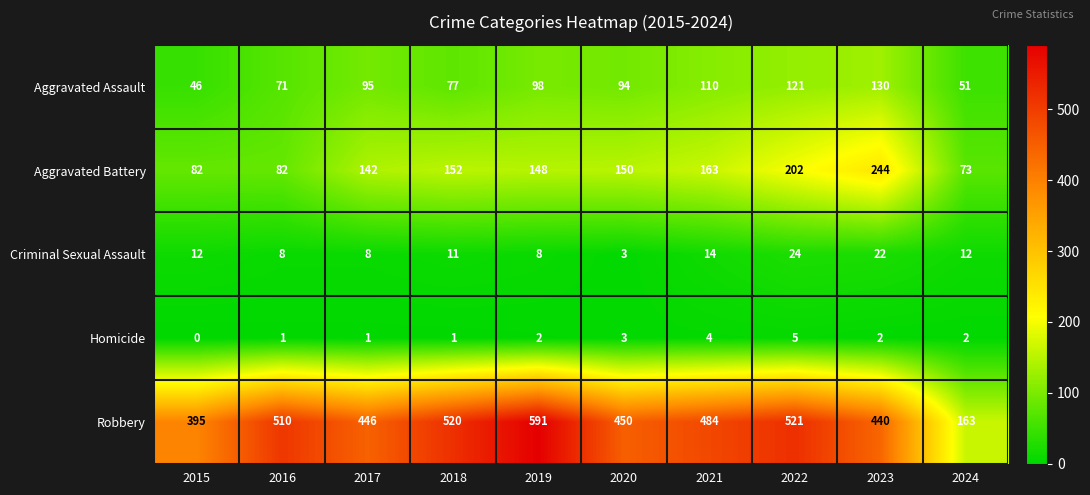

List the series in order of their peak value, lowest first.

Homicide, Criminal Sexual Assault, Aggravated Assault, Aggravated Battery, Robbery